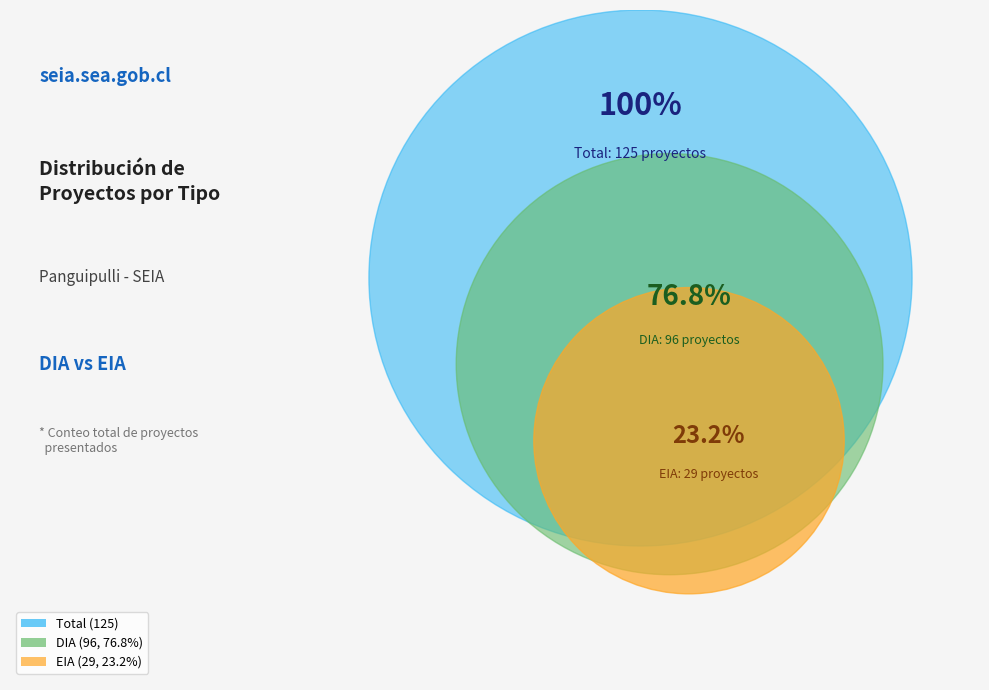

Is there any slice that represents more than half of the pie?

Yes